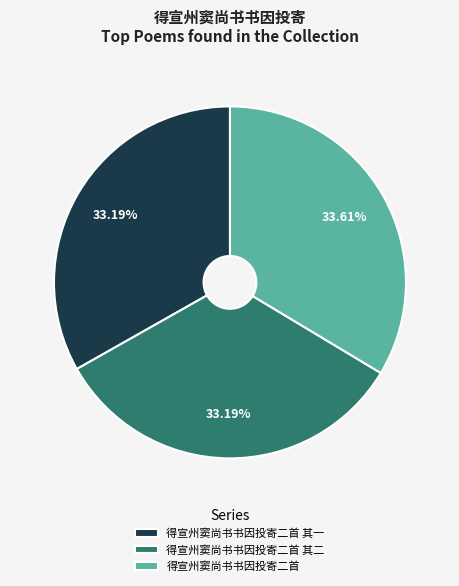

Does 得宣州窦尚书书因投寄二首 account for over 50% of the chart?

No